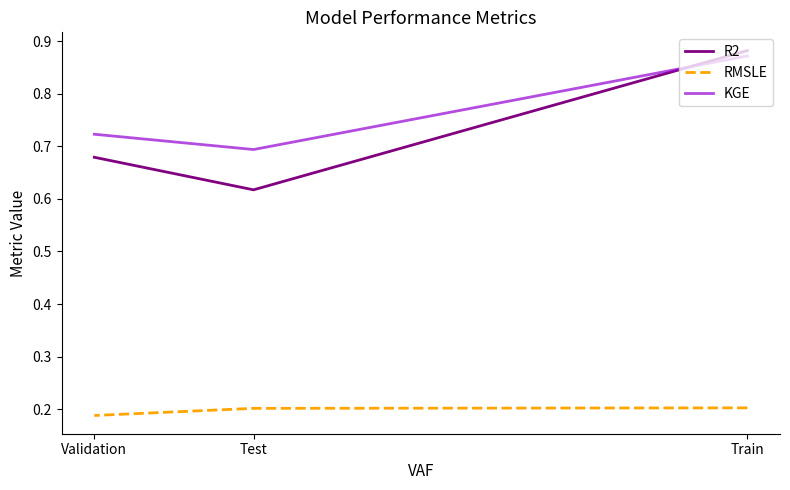

True or false: RMSLE has a value of 0.3 at Validation.

False